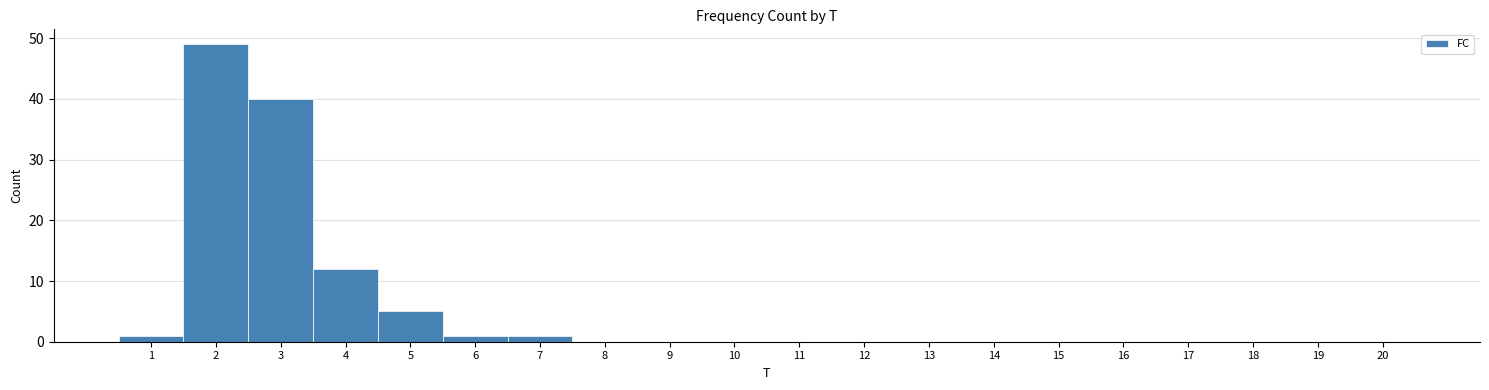

Over which range of the x-axis is the bar tallest?

1.5 to 2.5